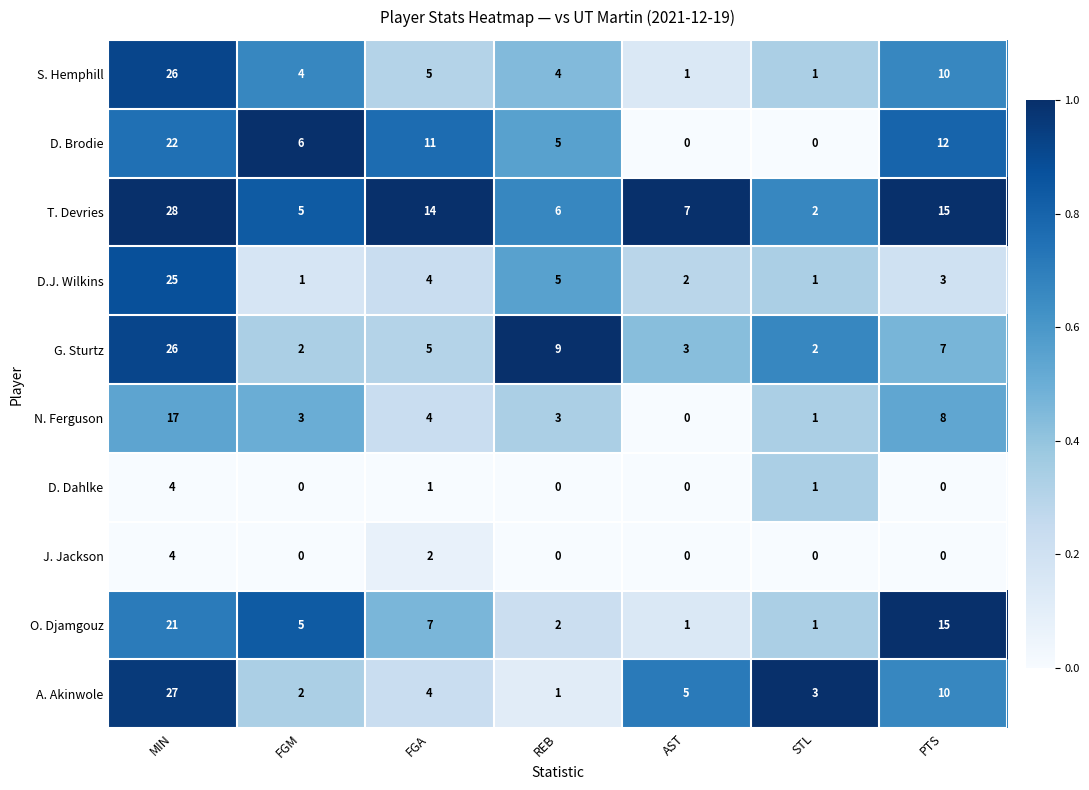

At which label does D. Brodie first exceed 6?

MIN